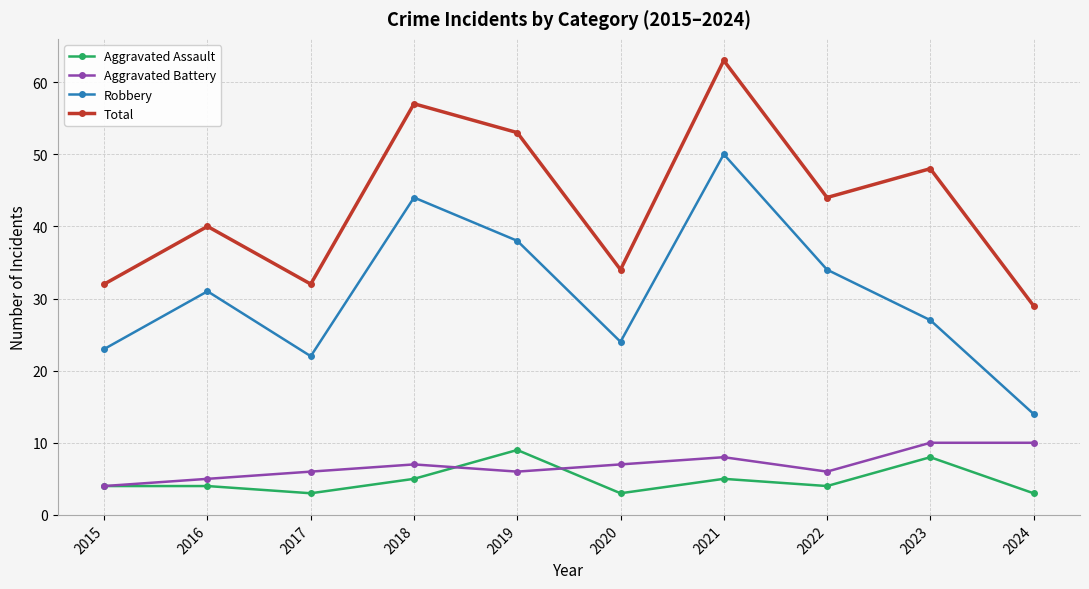

True or false: Aggravated Assault has more than 1 points higher than both neighbors.

True